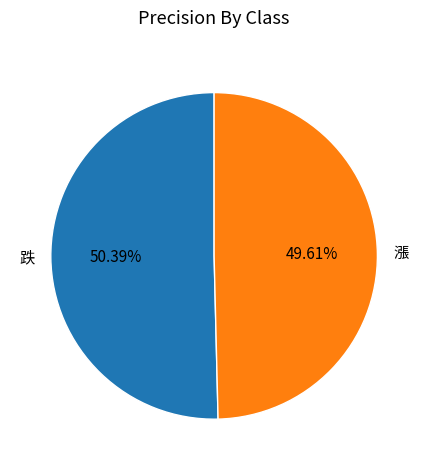

The 跌 slice represents 41% of the pie. True or false?

False